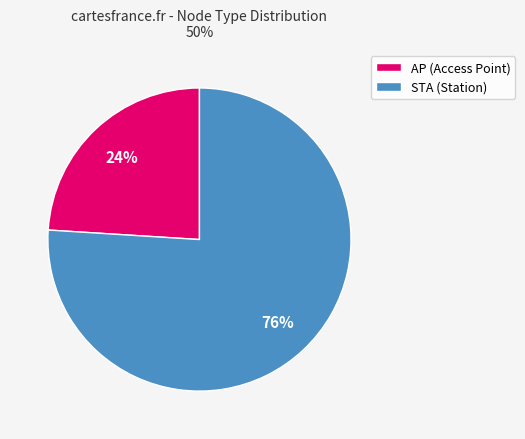

Which category accounts for the majority?

STA (Station)